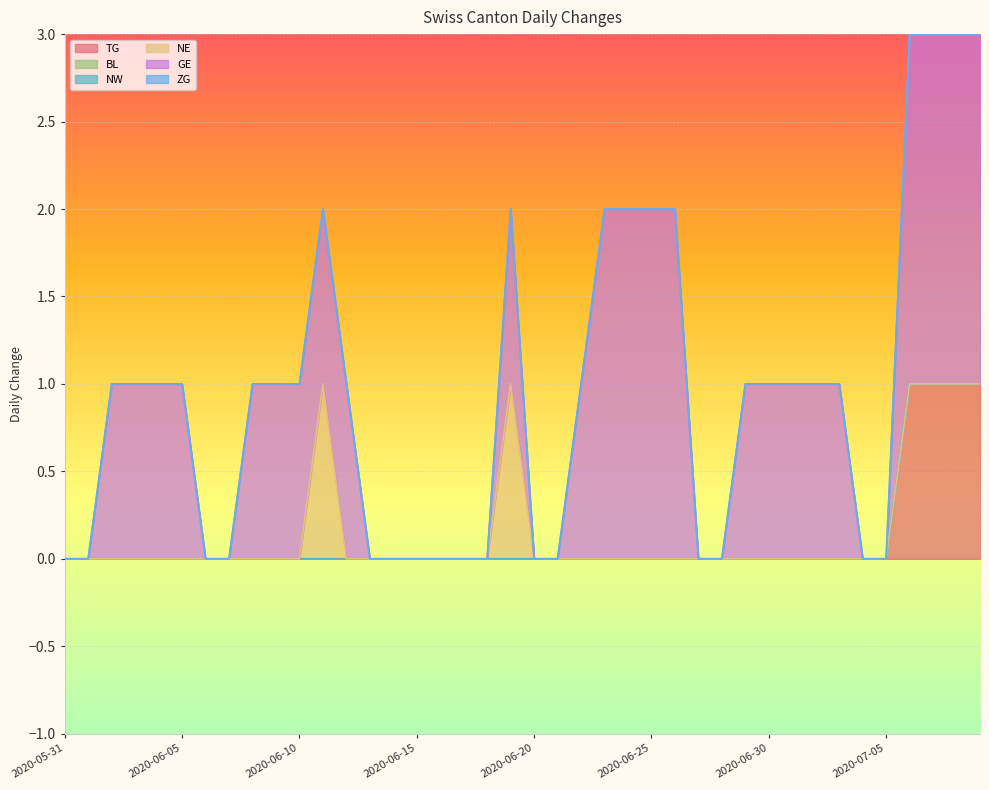

Count the number of categories in the chart.

40